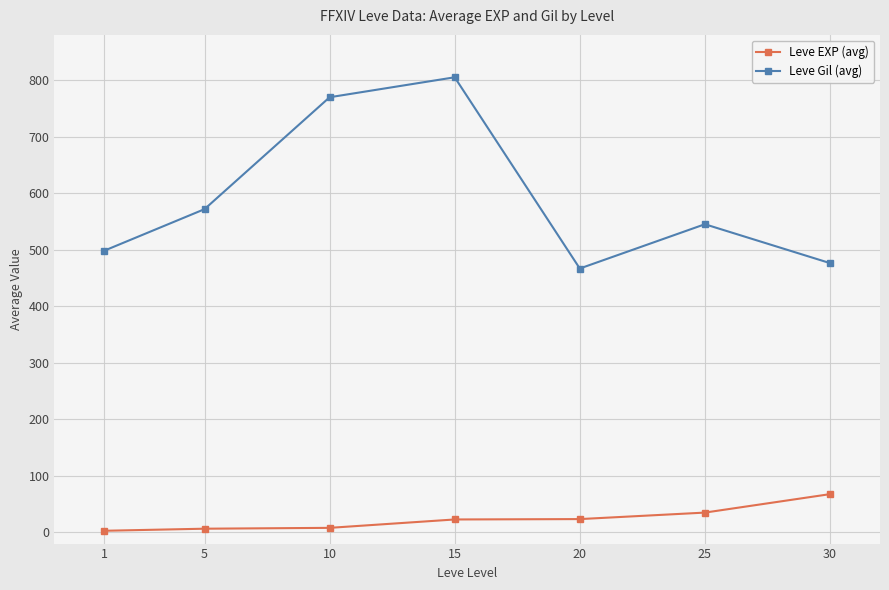

What is the difference between the second highest and minimum values in the Leve EXP (avg) series?

32.2